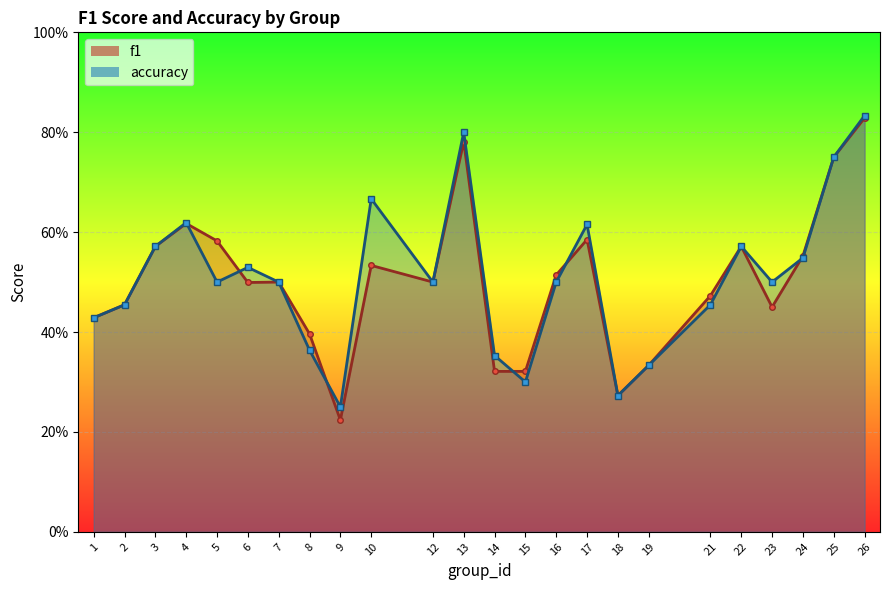

What is the minimum value shown in the chart?

0.2